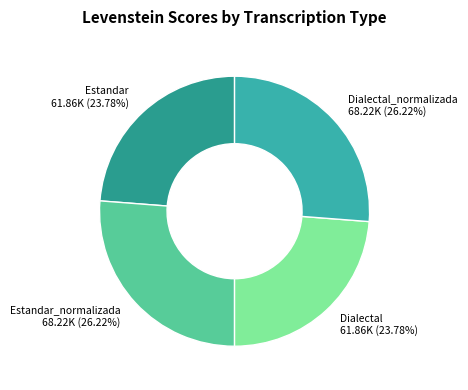

Is it true that Dialectal_normalizada is 38% of the pie?

False